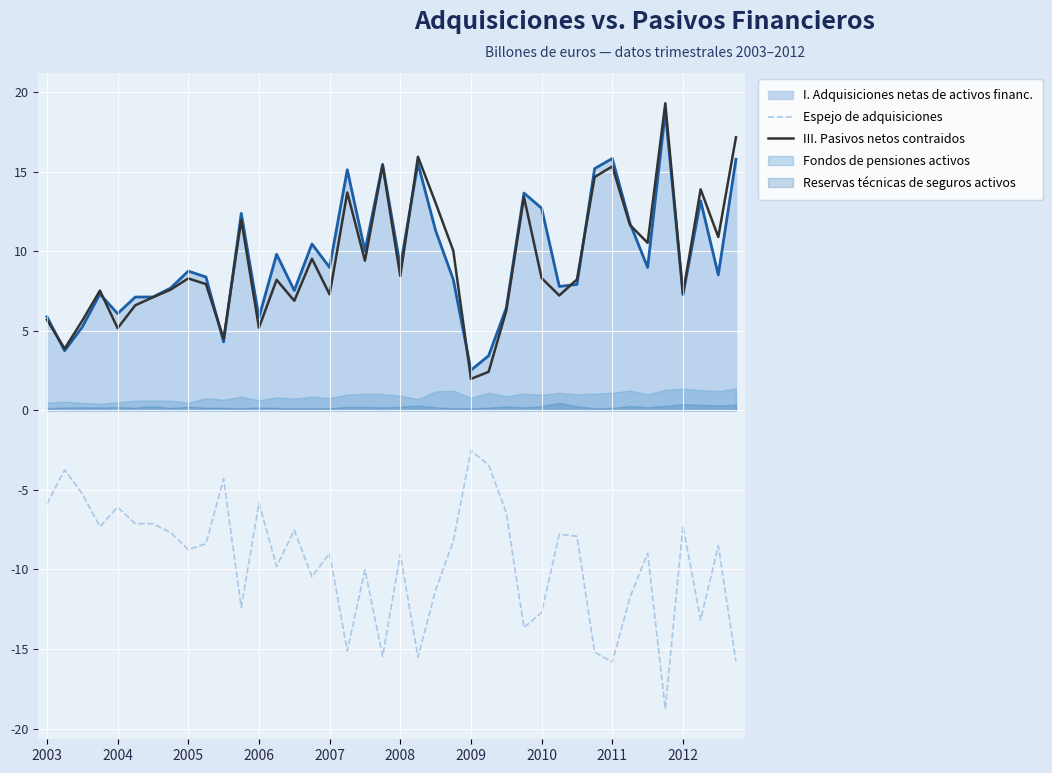

Where does the III. Pasivos netos contraidos series first go above 8?

2005